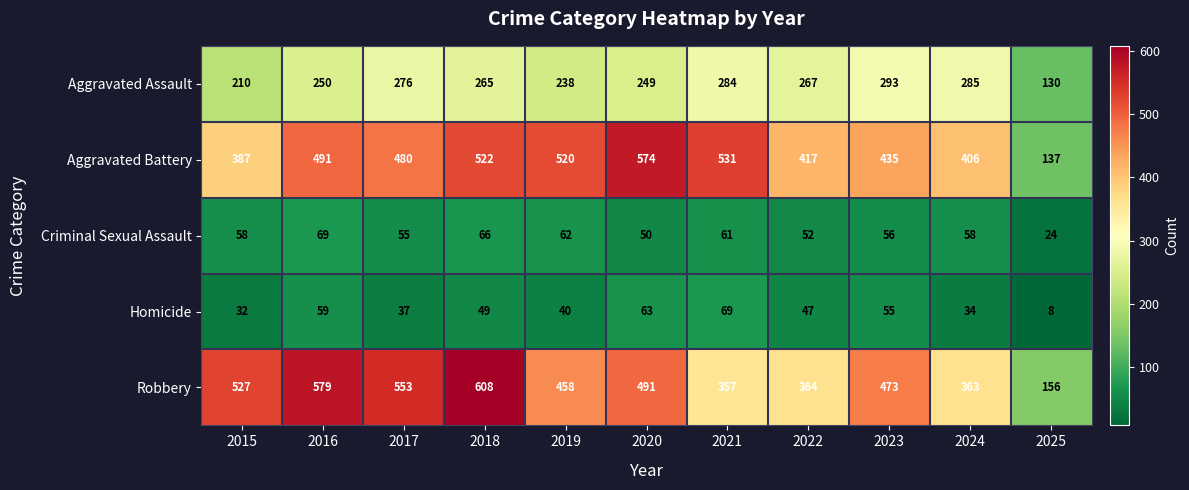

At 2015, list the series in order from smallest to largest.

Homicide, Criminal Sexual Assault, Aggravated Assault, Aggravated Battery, Robbery